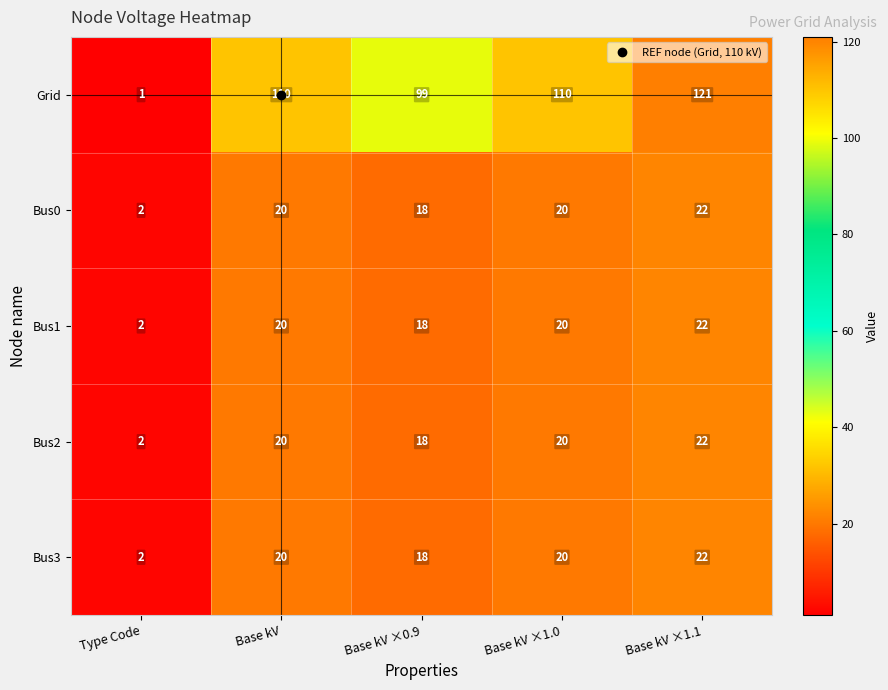

What is the sum of the Bus1 values at Base kV ×0.9 and Base kV?

38